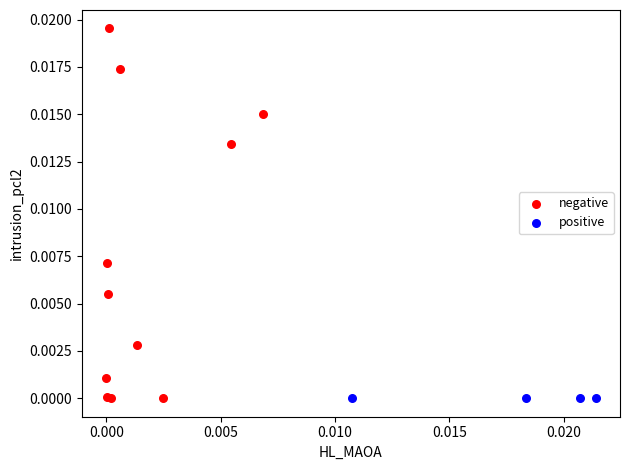

Which series contains the highest Y value?

negative